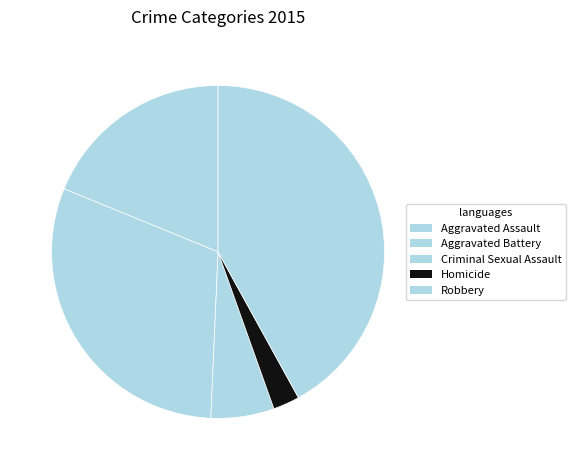

To the nearest percent, what percentage of the pie is Aggravated Assault?

19%